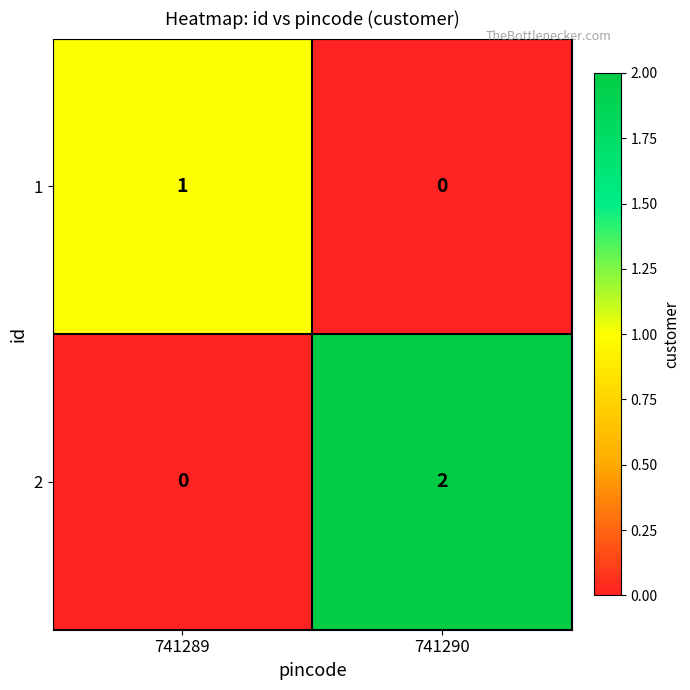

At which category is the sum across all series the highest?

741290